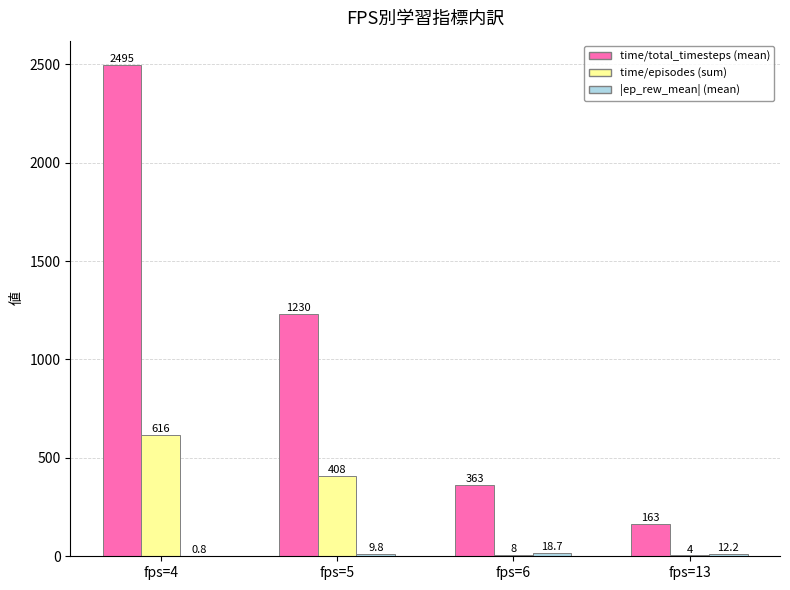

Are the bars grouped side by side (vs. stacked)?

Yes